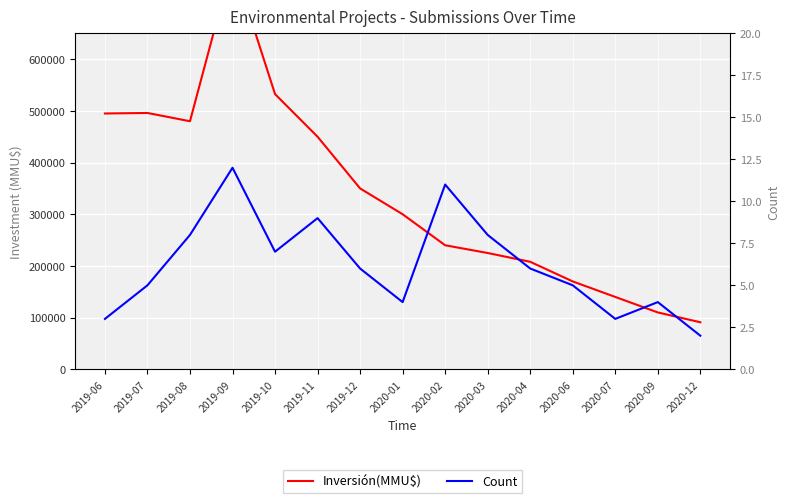

What is the difference between the Count values at 2019-07 and 2020-12?

3